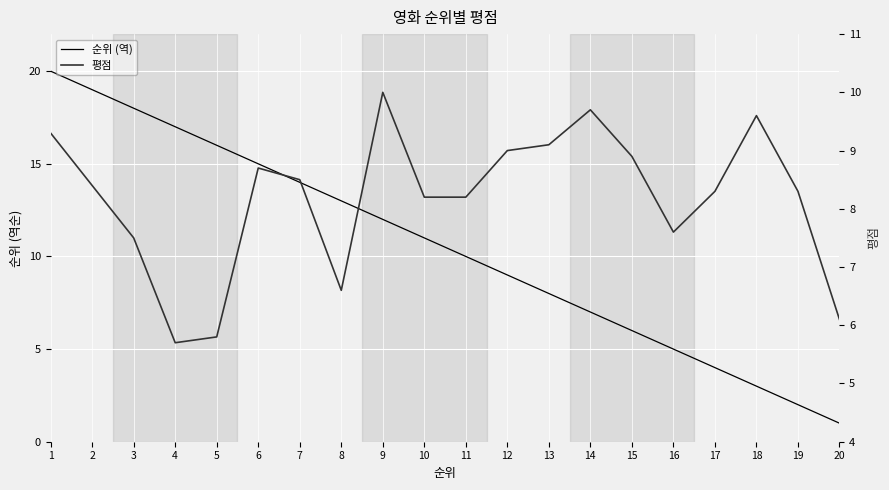

How many interior local peaks does the 평점 series have?

4